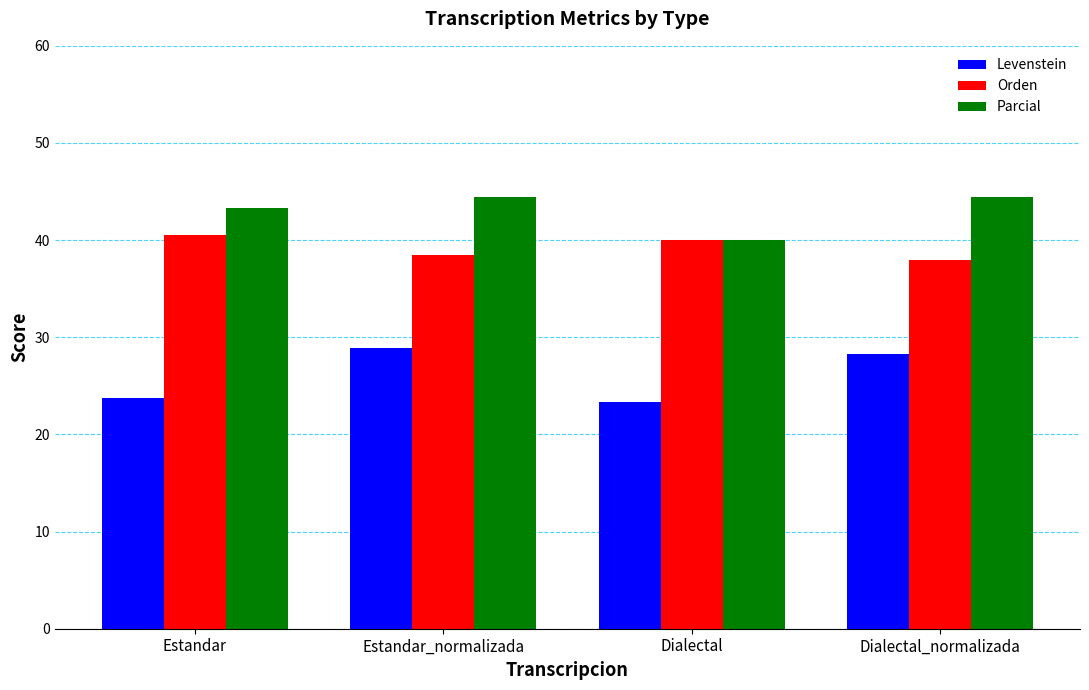

Which series has the largest range (max minus min)?

Levenstein